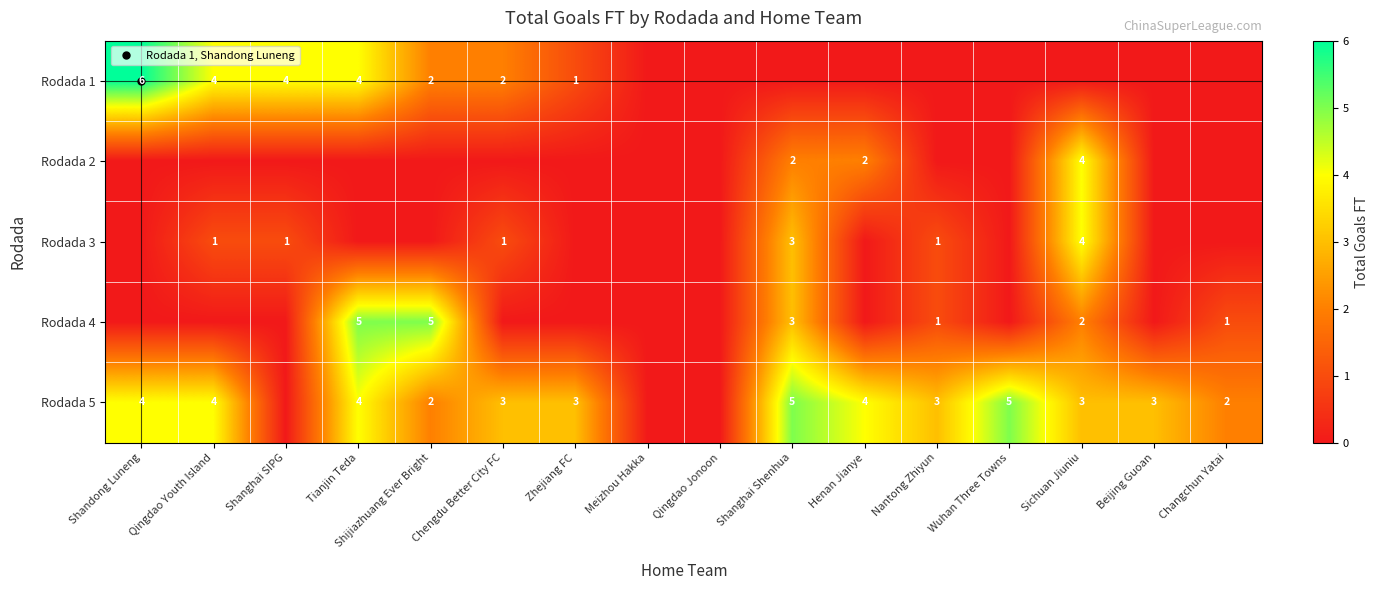

What is the difference between the highest and lowest values at Tianjin Teda?

5